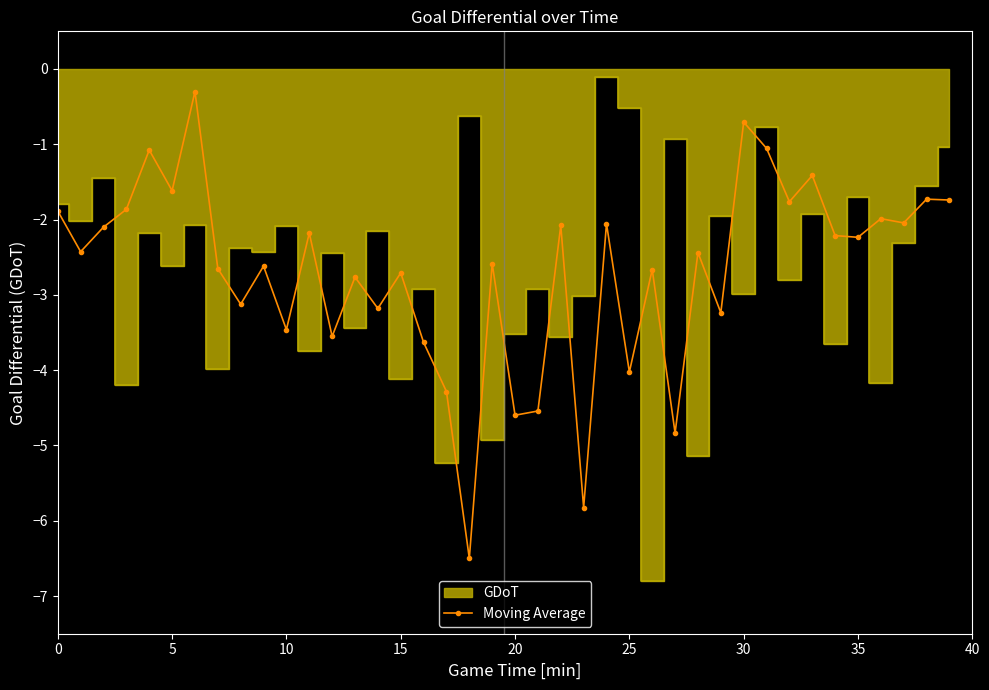

What is the label of the 23rd point from the left?

22